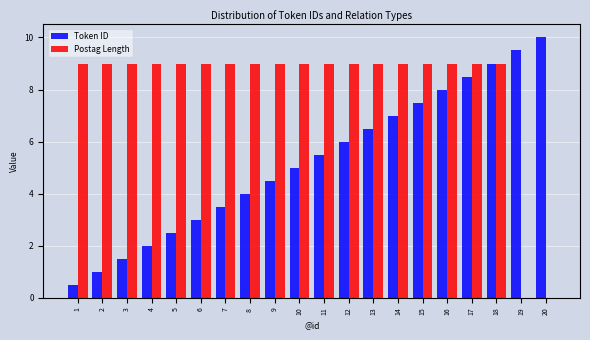

The value of Postag Length at 19 is 0.0. True or false?

True